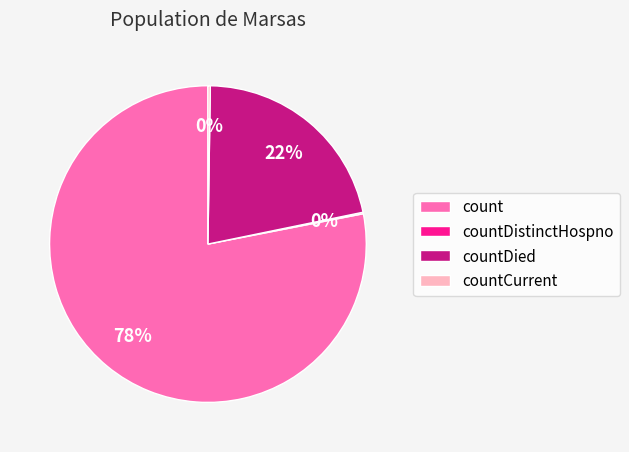

What is the largest slice in the pie chart?

count